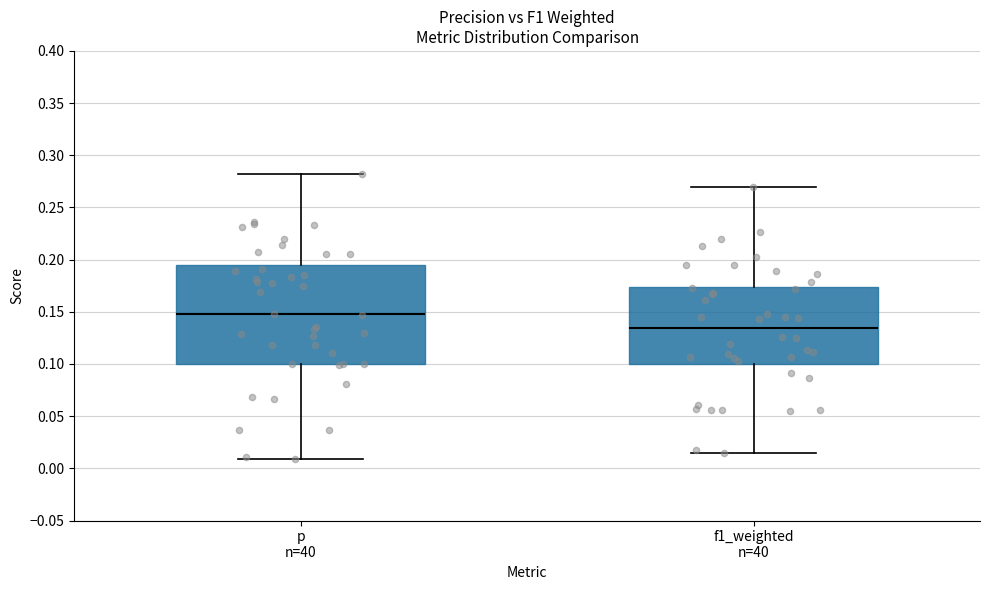

Reading left to right, transcribe this box plot: for each box, give where its median line is, the range the box spans, and where its two whiskers end, as read against the y-axis. The values are not printed on the chart, so give them approximately, as read against the axis.

p n=40: median 0.150, box 0.100 to 0.195, whiskers 0.010 to 0.280
f1_weighted n=40: median 0.135, box 0.100 to 0.175, whiskers 0.015 to 0.270